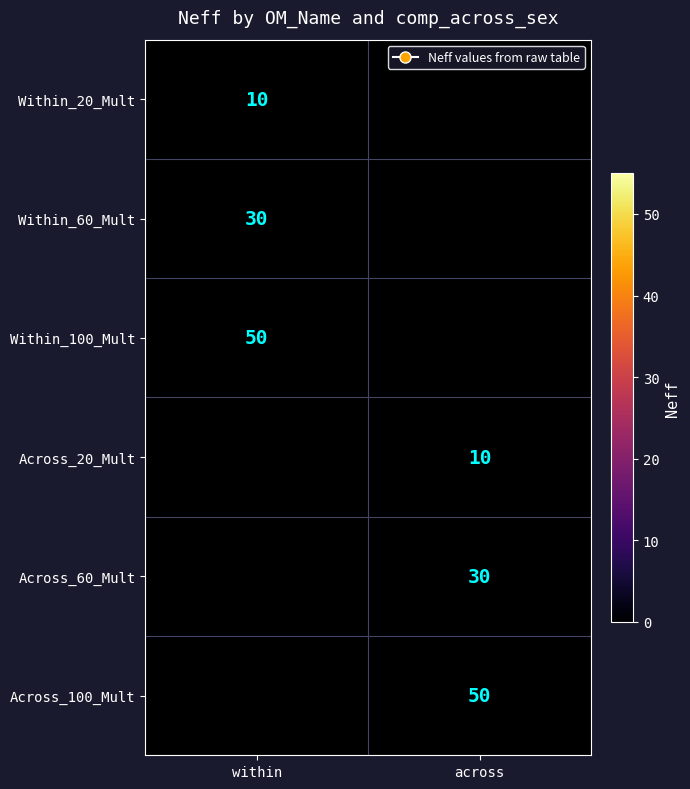

The Within_20_Mult series shows 17 at within. True or false?

False